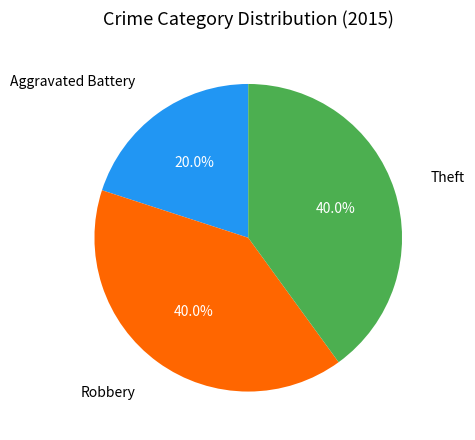

How many slices are in this pie chart?

3